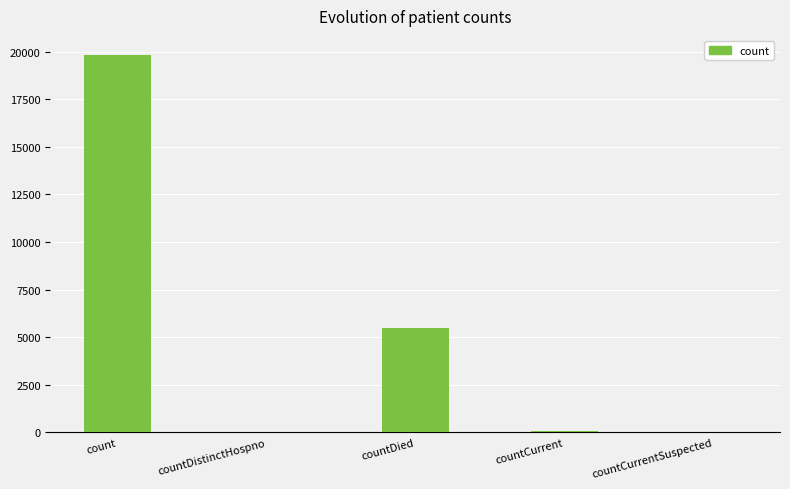

What is the sum of all values?

25426